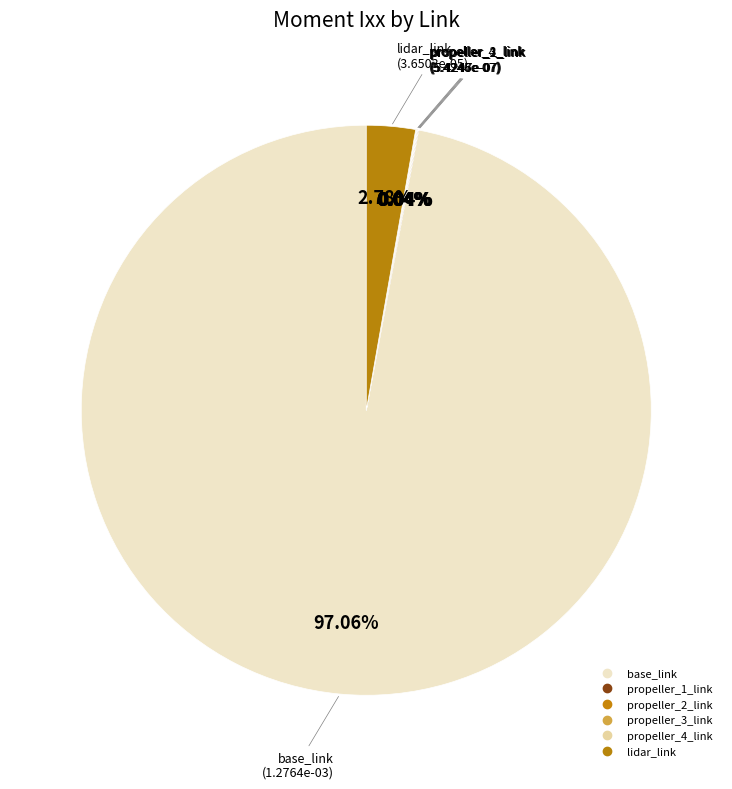

True or false: propeller_3_link accounts for 15% of the total.

False